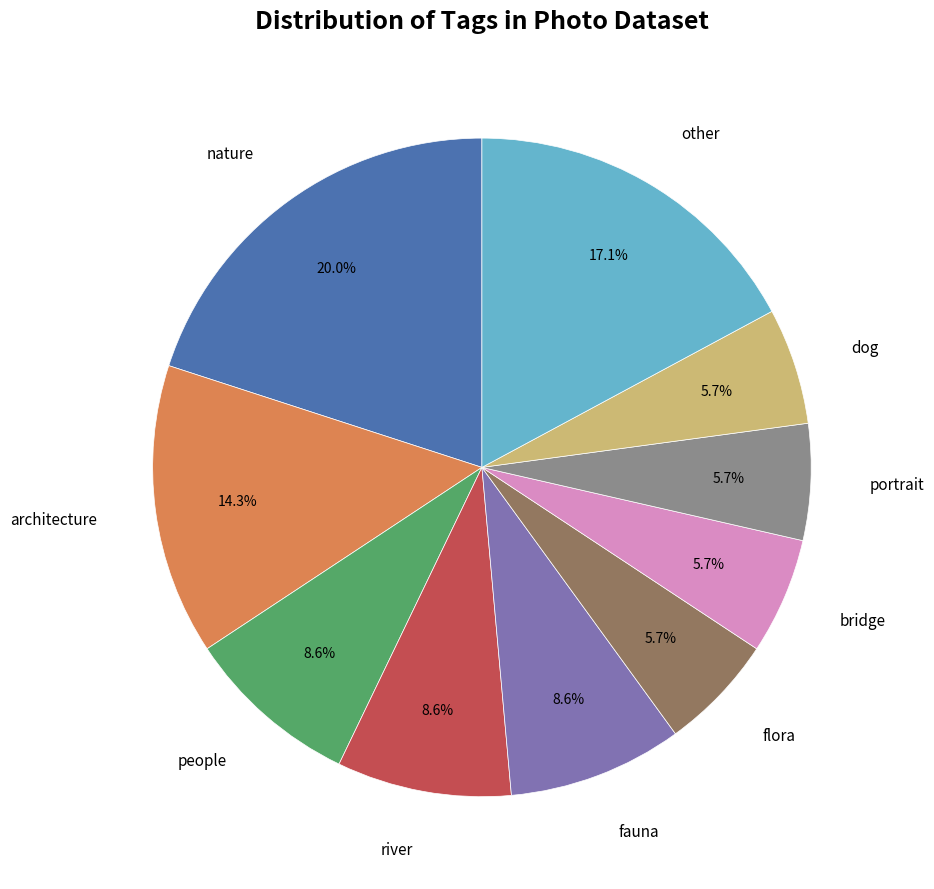

Does any single category account for the majority?

No